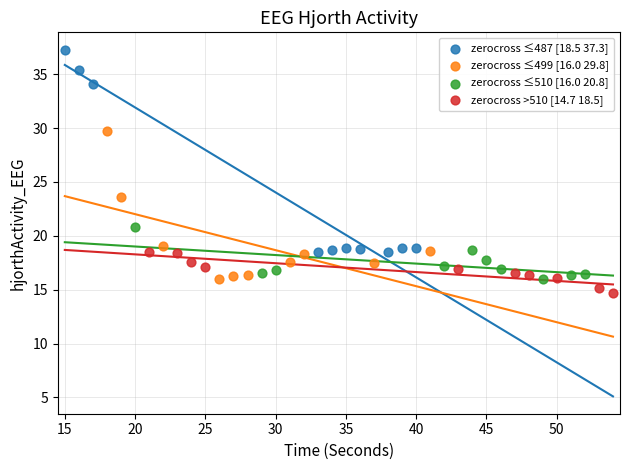

Which series contains the highest Y value?

zerocross ≤487 [18.5 37.3]